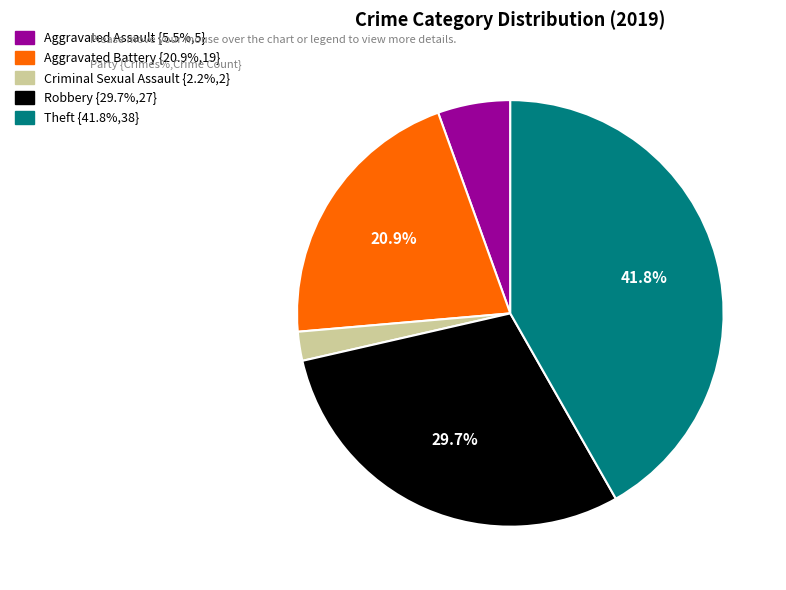

Is the sum of Aggravated Battery and Theft greater than half?

Yes